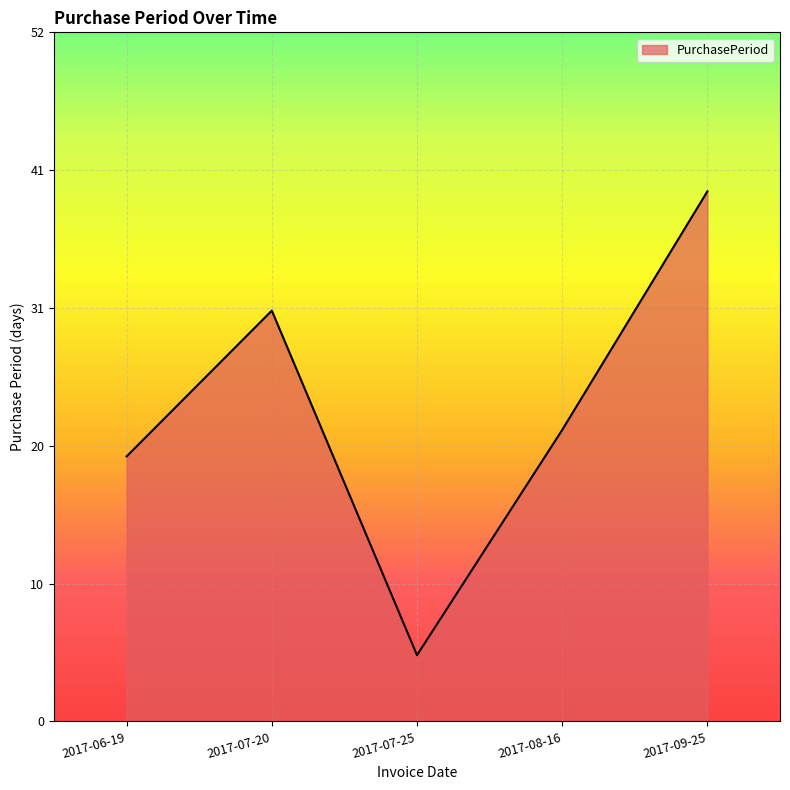

What value does the data have at 2017-07-25?

5